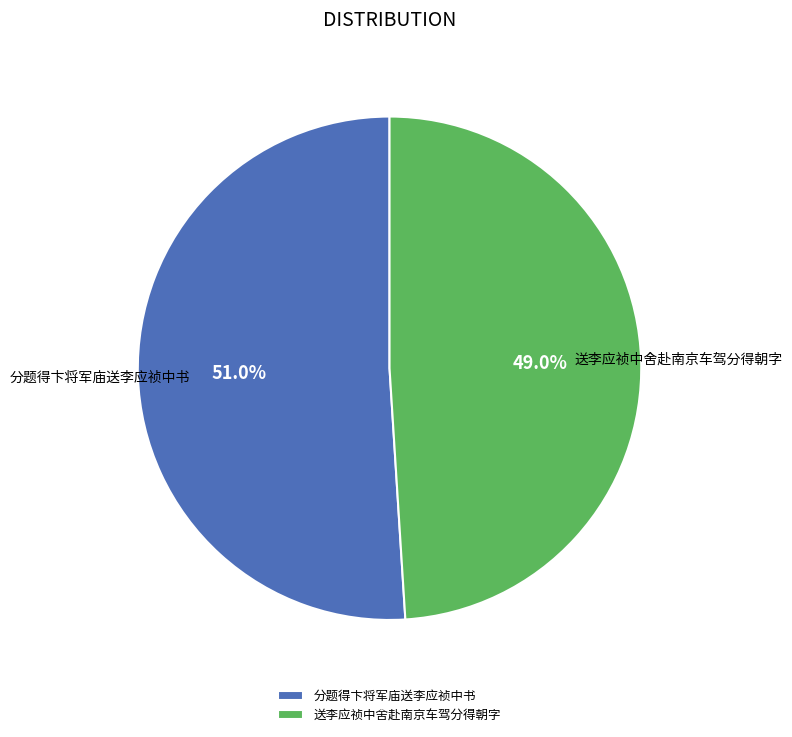

Rank the categories by value from lowest to highest.

送李应祯中舍赴南京车驾分得朝字, 分题得卞将军庙送李应祯中书